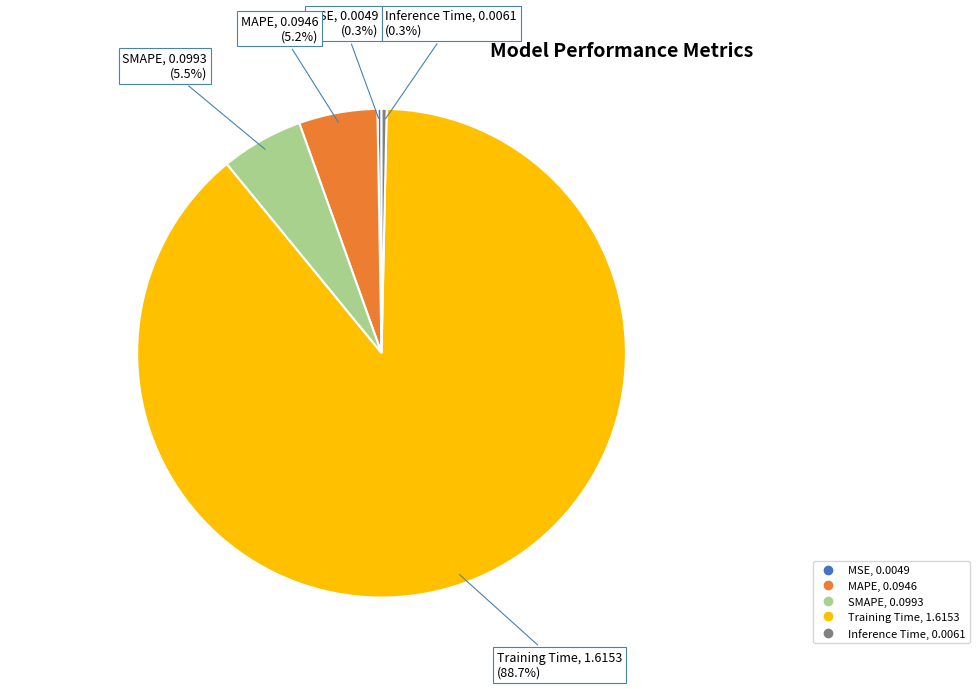

Does SMAPE represent more than half of the total?

No